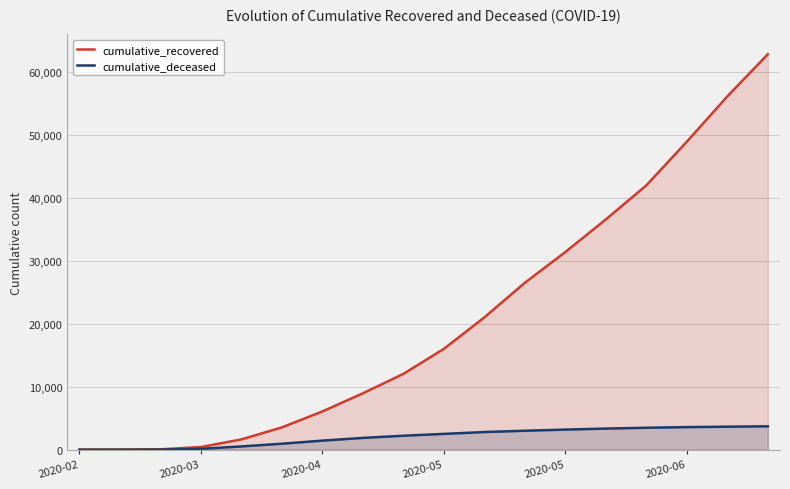

Rank the series by their maximum value, from lowest to highest.

cumulative_deceased, cumulative_recovered